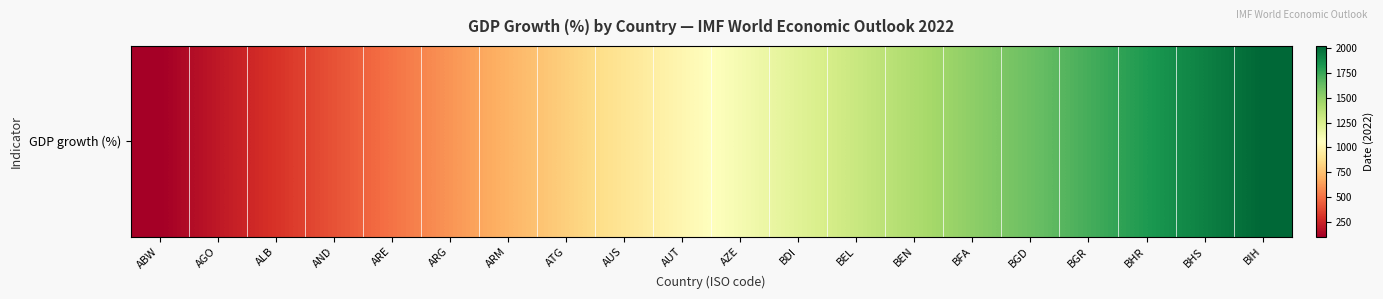

List the labels in order of value, smallest first.

ABW, AGO, ALB, AND, ARE, ARG, ARM, ATG, AUS, AUT, AZE, BDI, BEL, BEN, BFA, BGD, BGR, BHR, BHS, BIH